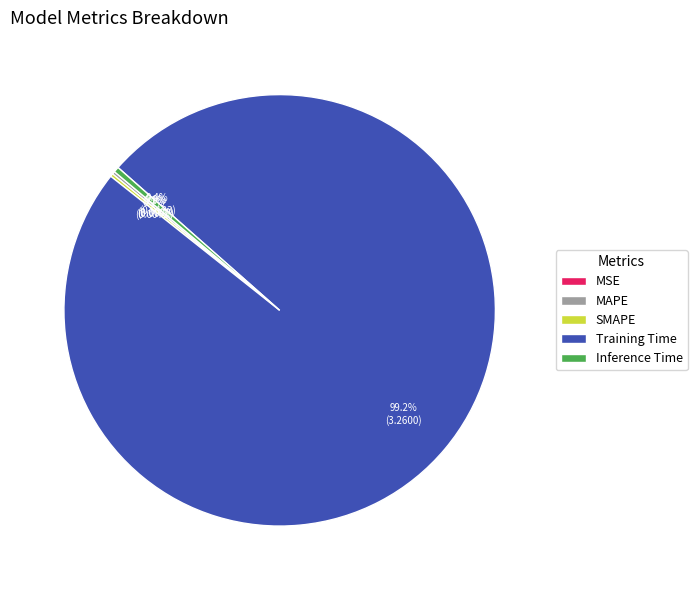

Which slice is the largest?

Training Time